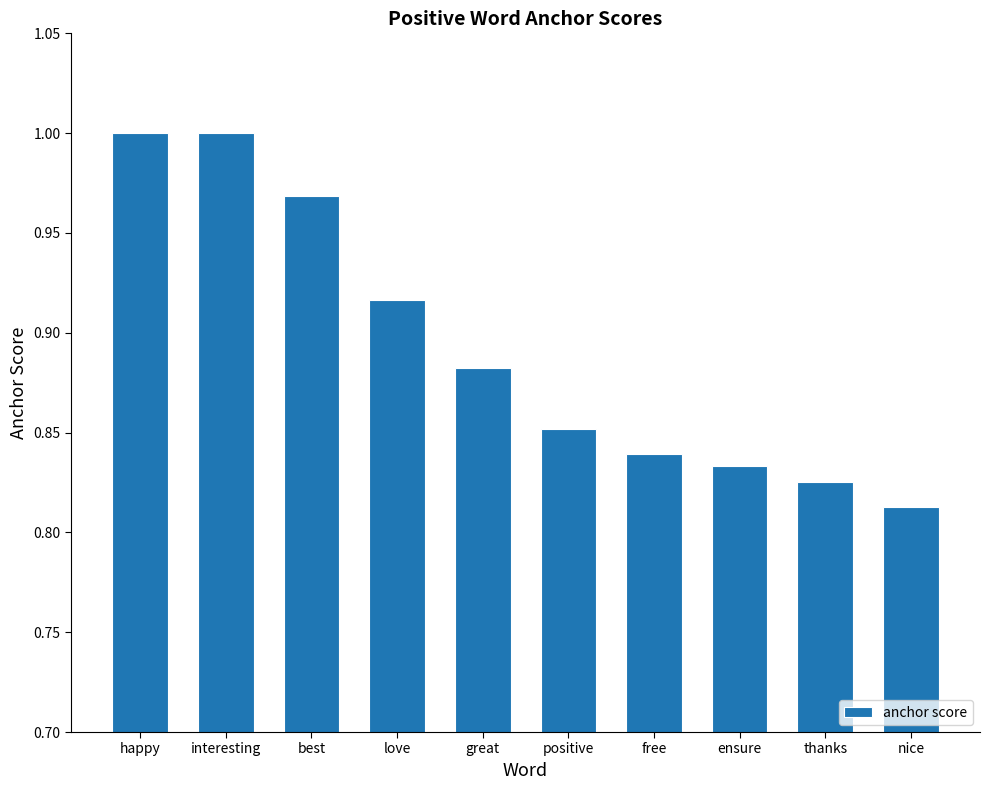

At which label is the value closest to 0?

nice